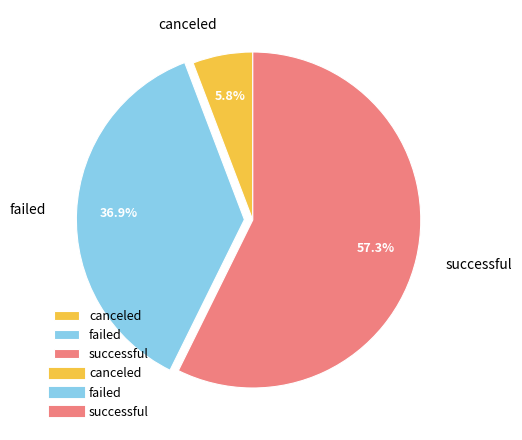

To the nearest percent, what is the difference between the largest and smallest slice percentages?

52%